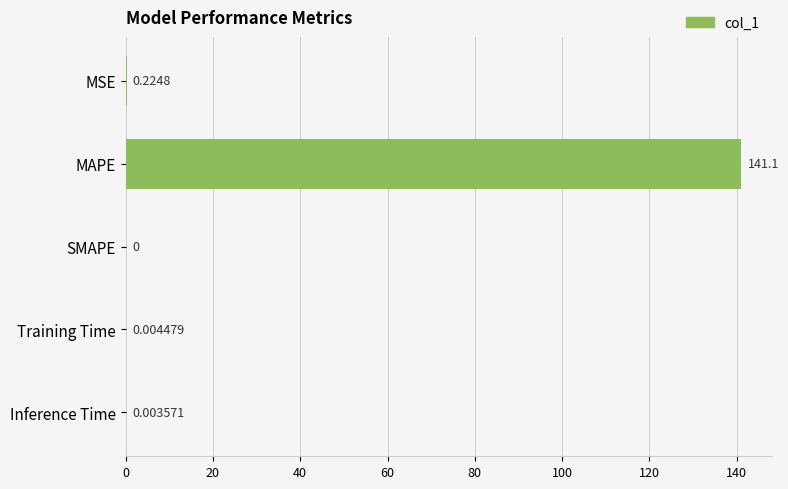

Which has a higher value, SMAPE or Training Time?

Training Time